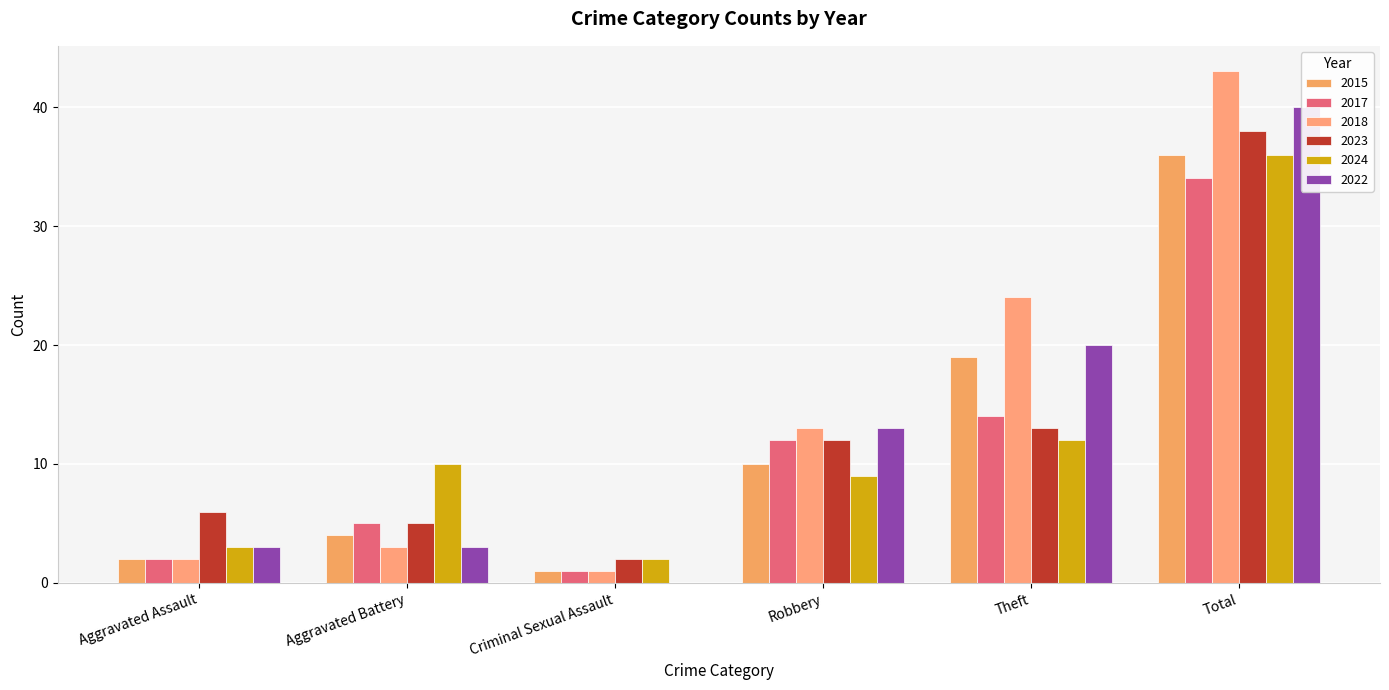

How many bars are there in each group?

6